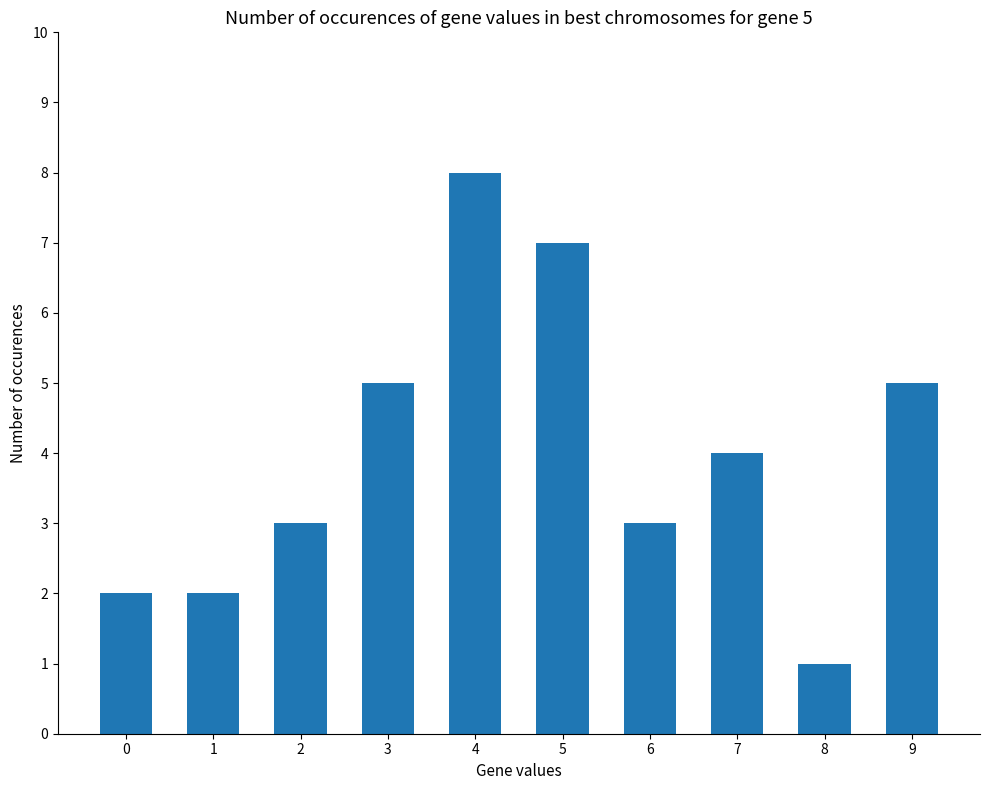

What is the change in value from 2 to 8?

-2